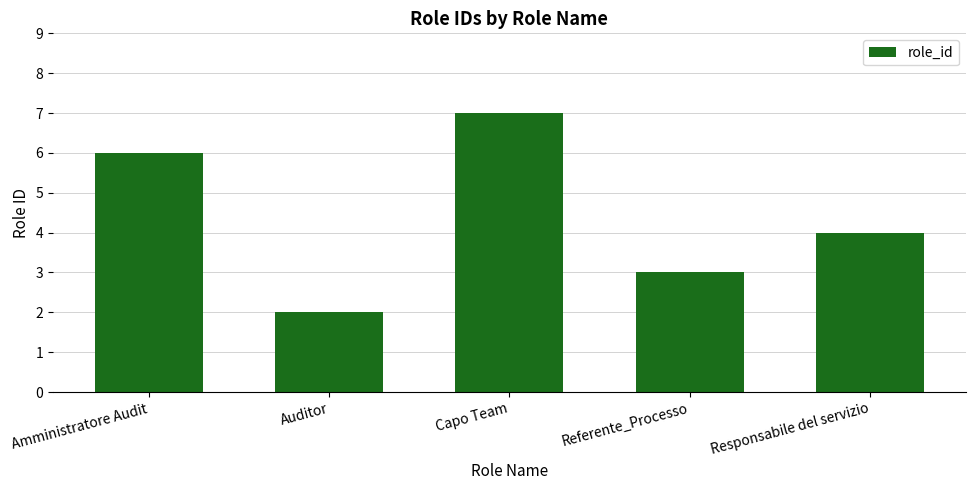

How many data points does each series have?

5